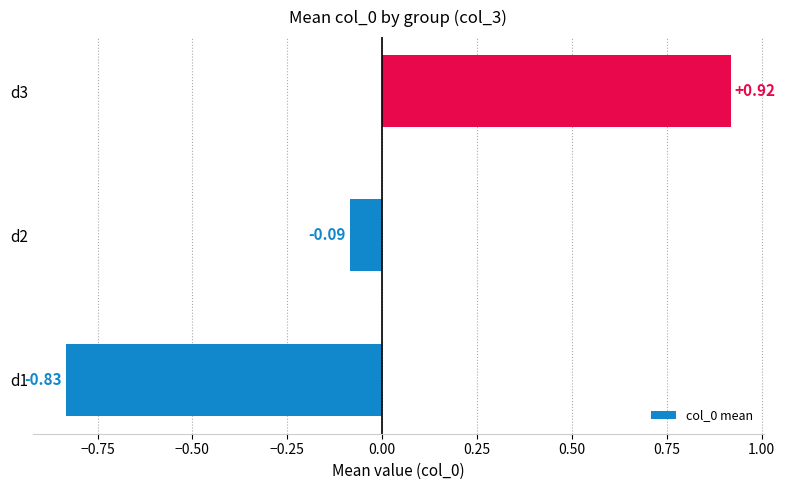

How many positive values are there?

1